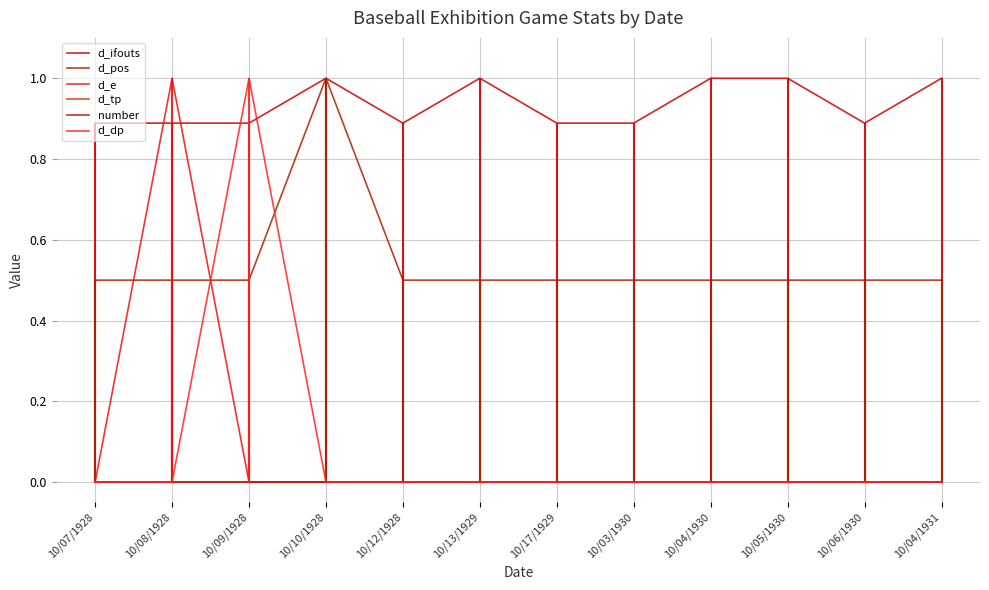

What are all the series names shown in the legend?

d_ifouts, d_pos, d_e, d_tp, number, d_dp